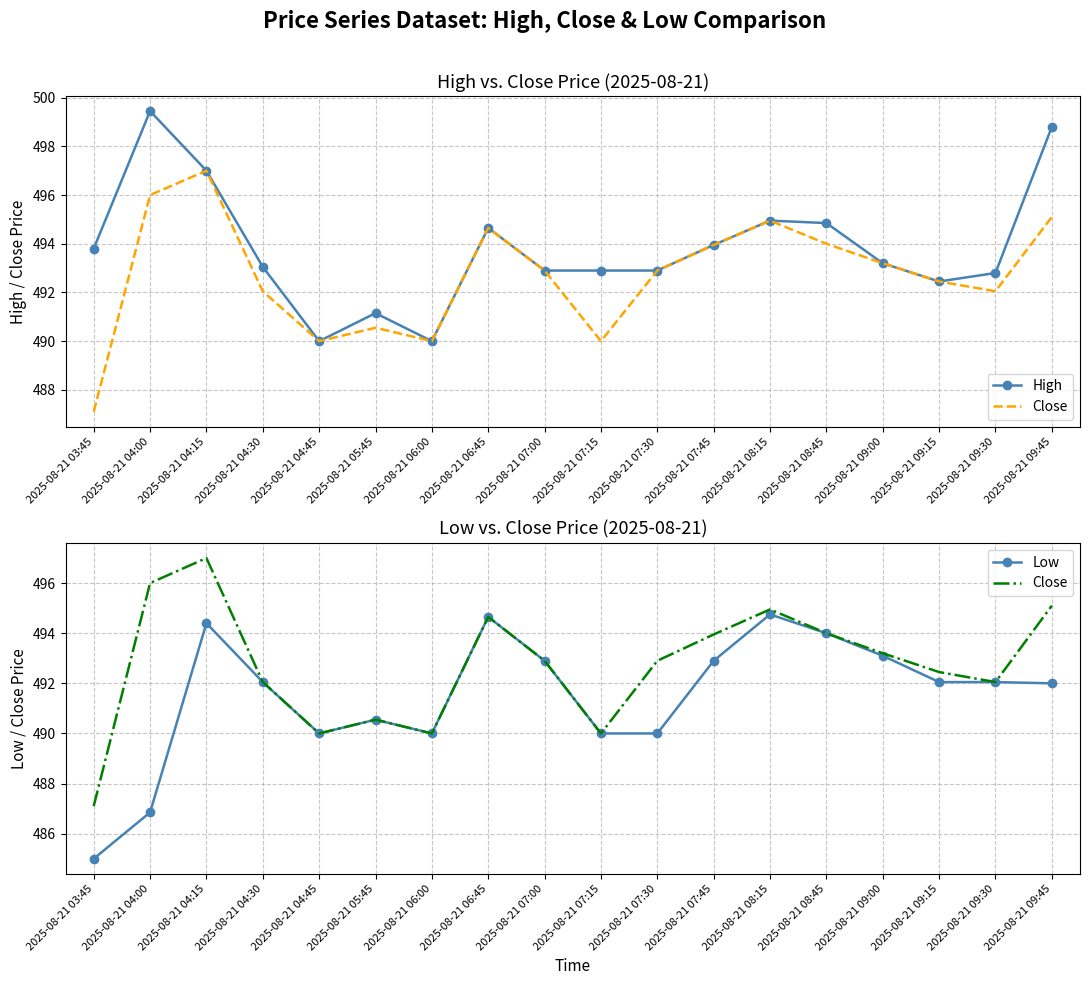

True or false: Close and High intersect in this chart.

False